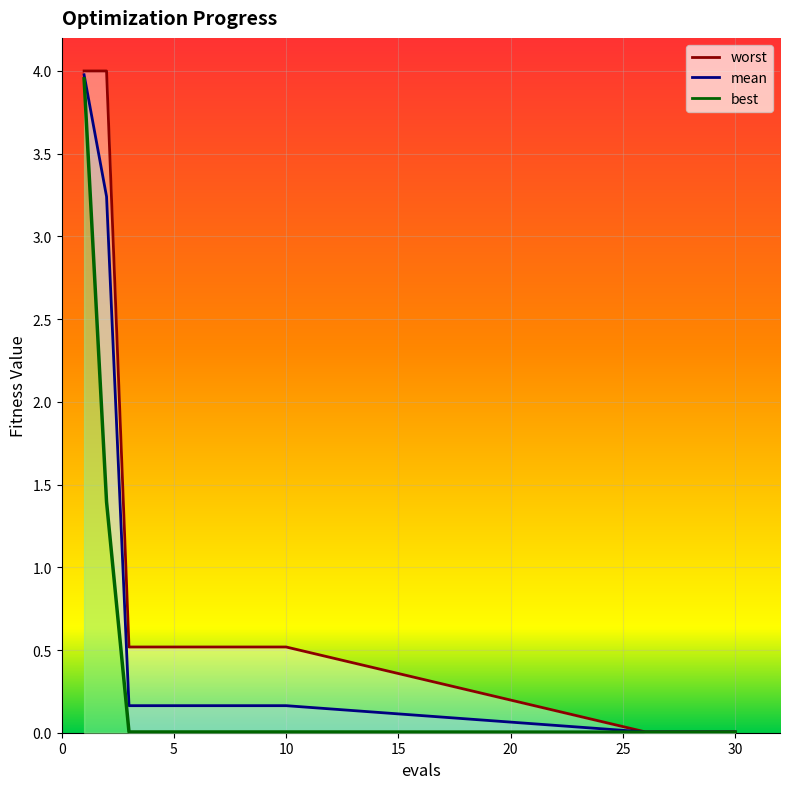

Reading left to right, extract all data points from this chart.

mean: 1=4.0	2=3.2	3=0.2	4=0.2	5=0.2	6=0.2	7=0.2	8=0.2	9=0.2	10=0.2	26=0.0	27=0.0	28=0.0	29=0.0	30=0.0
best: 1=4.0	2=1.4	3=0.0	4=0.0	5=0.0	6=0.0	7=0.0	8=0.0	9=0.0	10=0.0	26=0.0	27=0.0	28=0.0	29=0.0	30=0.0
worst: 1=4.0	2=4.0	3=0.5	4=0.5	5=0.5	6=0.5	7=0.5	8=0.5	9=0.5	10=0.5	26=0.0	27=0.0	28=0.0	29=0.0	30=0.0